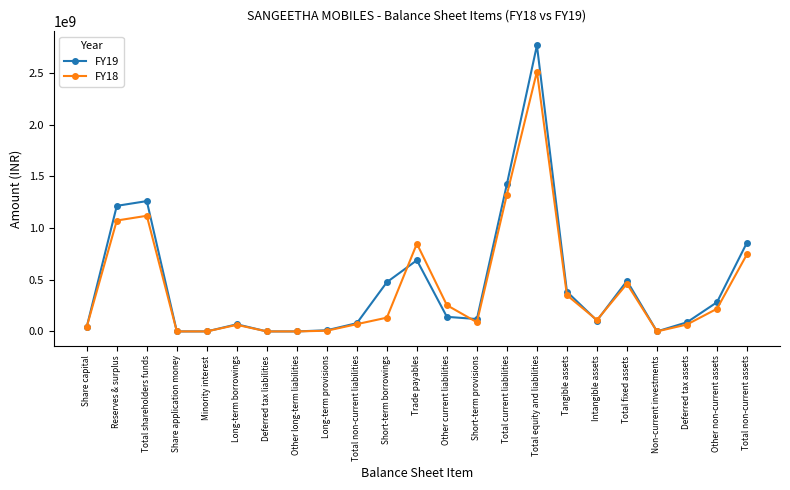

Which series has the largest range (max minus min)?

FY19